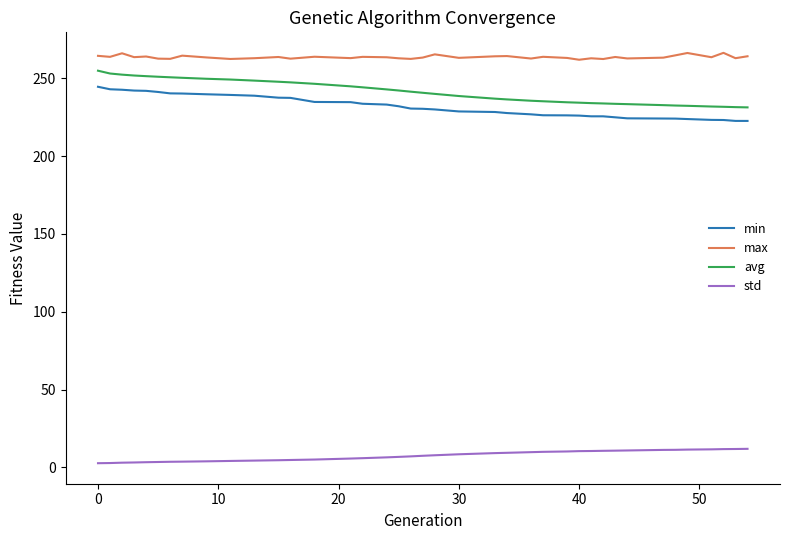

True or false: std and max cross at least once.

False